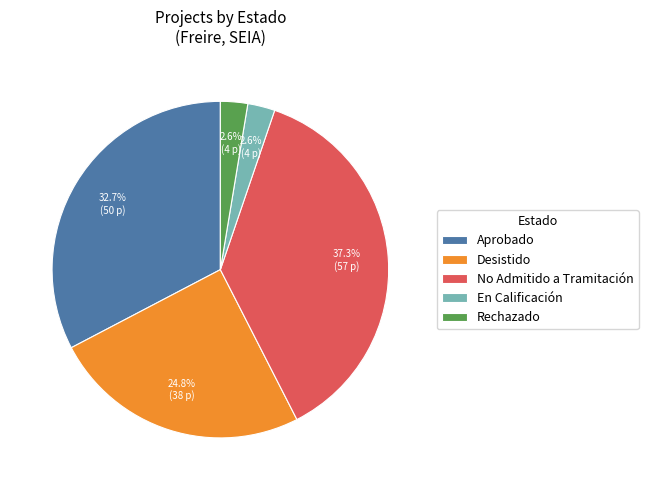

What is the largest slice in the pie chart?

No Admitido a Tramitación